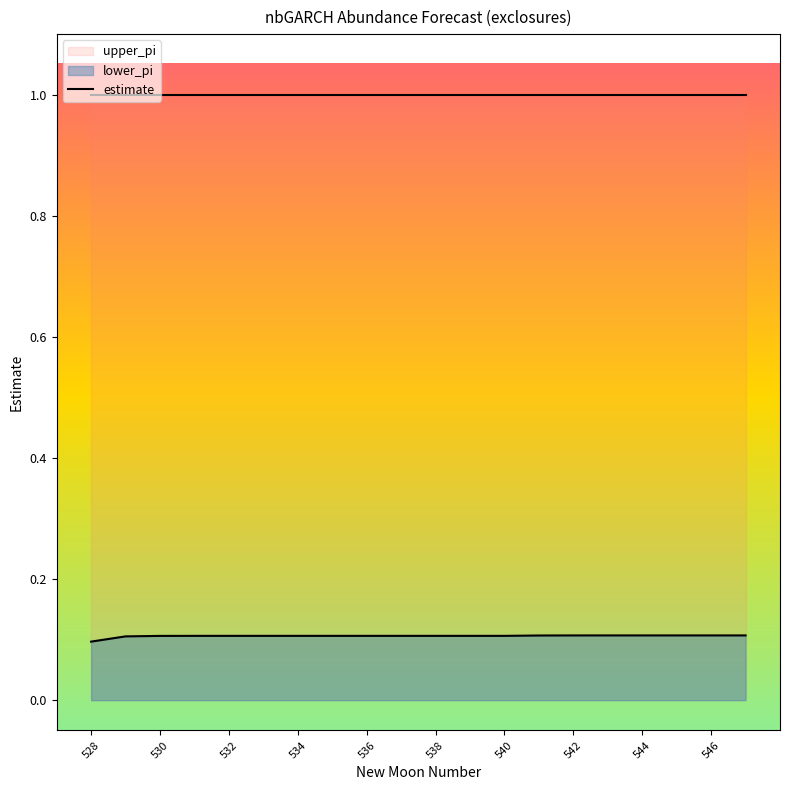

The estimate series shows 0.1 at 532. True or false?

True